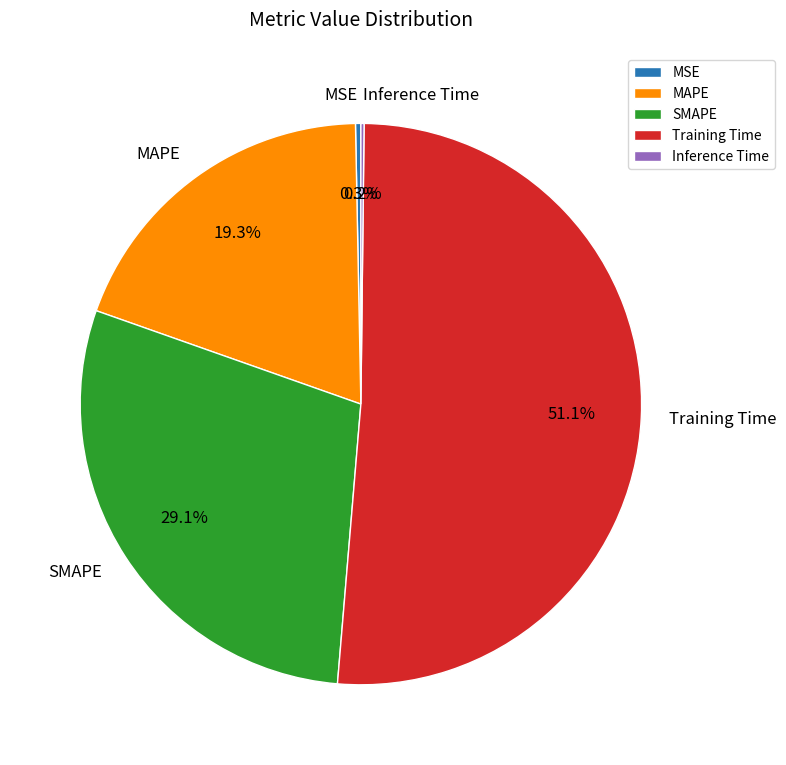

What is the majority slice?

Training Time